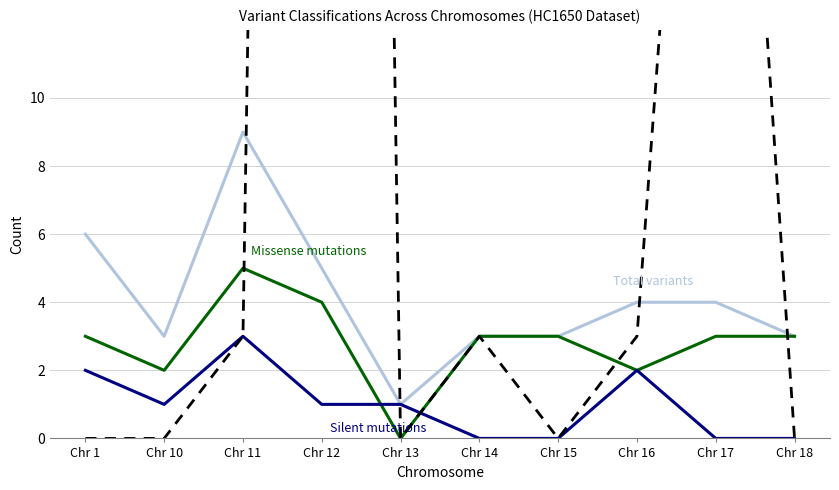

How many times do Total variants and TCGA Hotspot count cross each other?

4